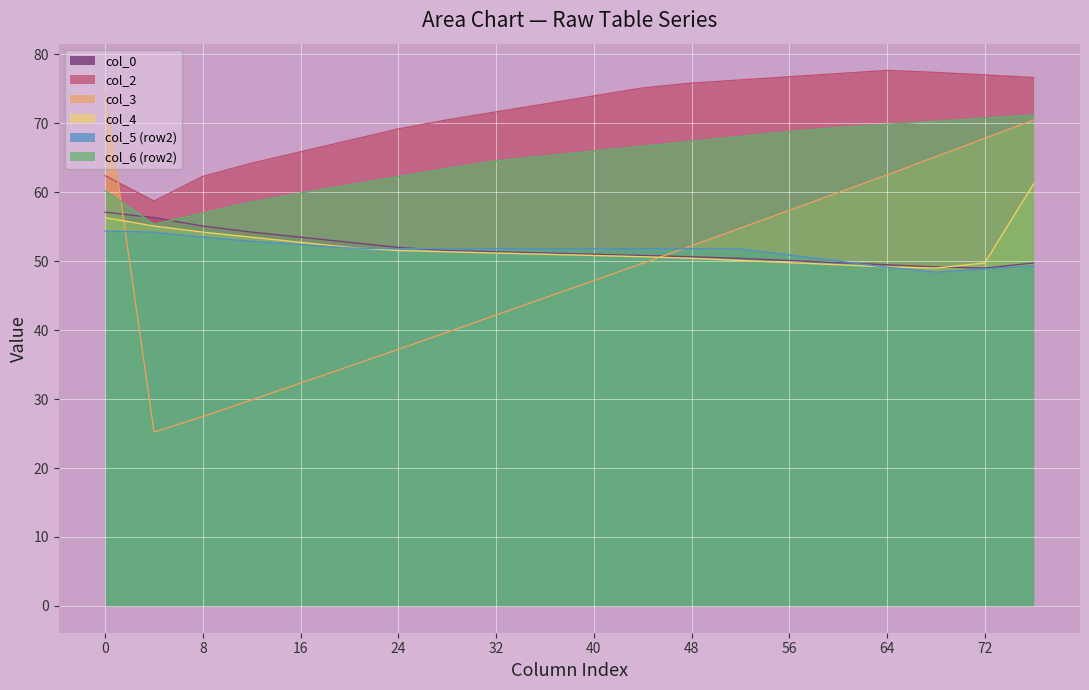

What is the value of the col_6 point at the 1st from the left?

58.7